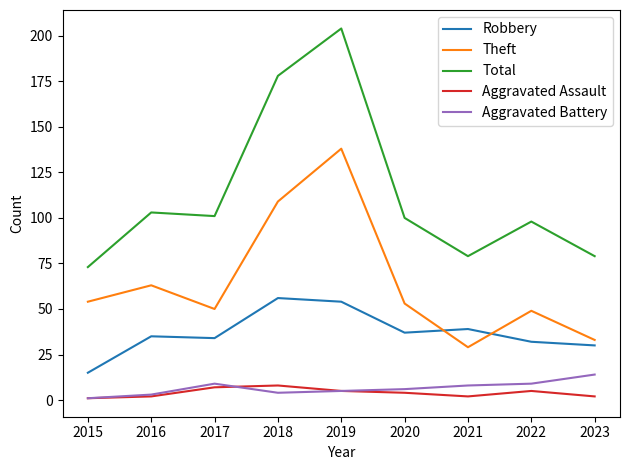

Between 2018 and 2022, which series saw the biggest shift?

Total